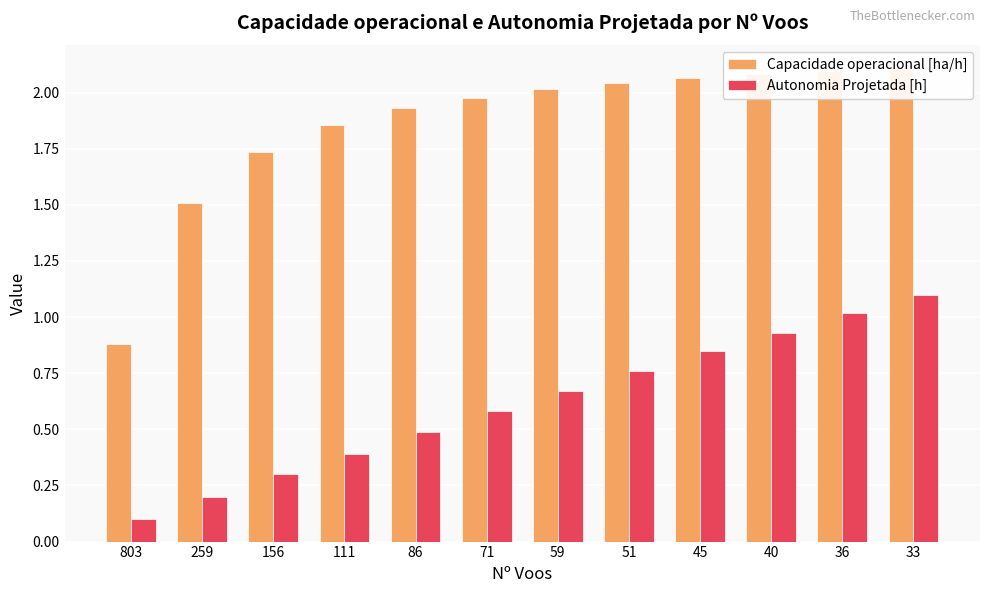

At which category does the chart reach its peak across all series?

33